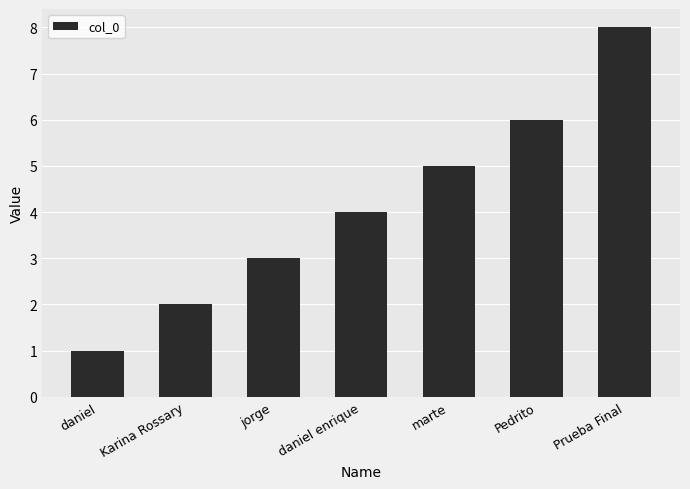

What is the difference between the maximum and minimum values?

7